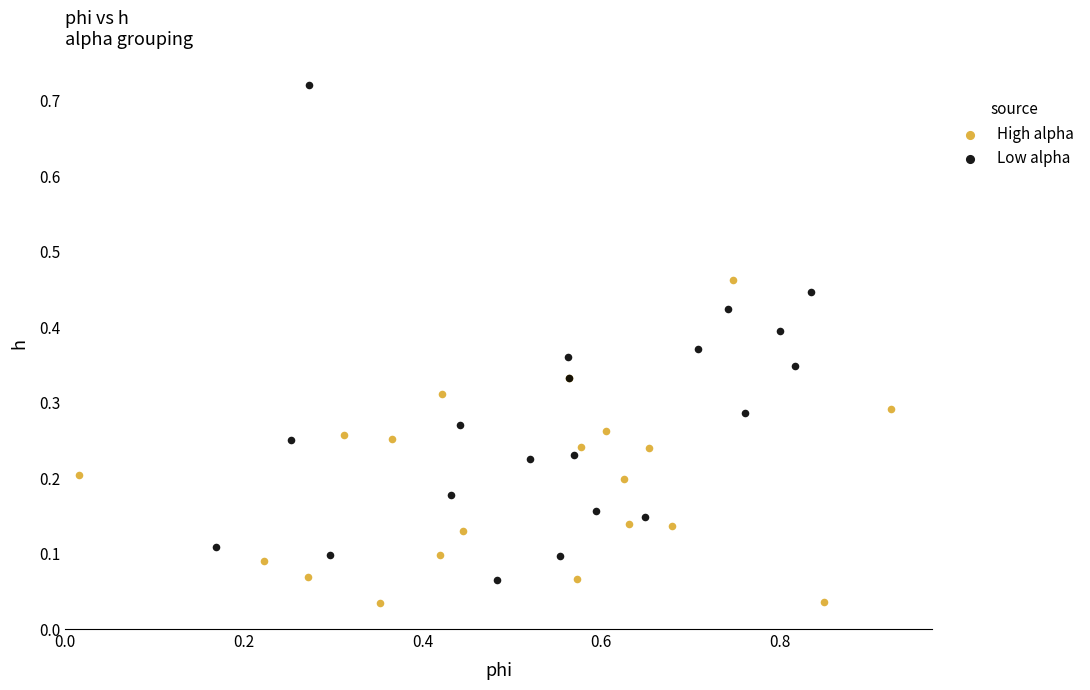

Which series reaches the minimum Y coordinate?

High alpha